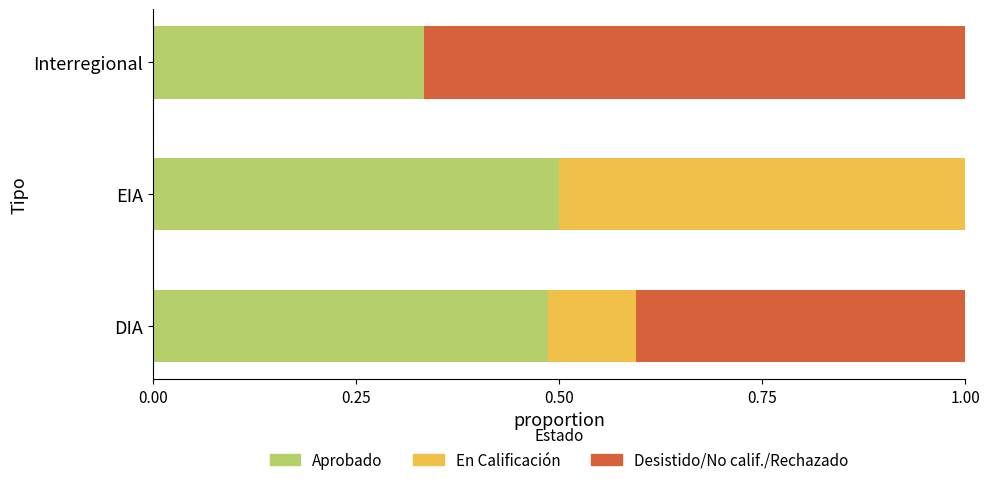

What is the total value across all series at DIA?

1.0